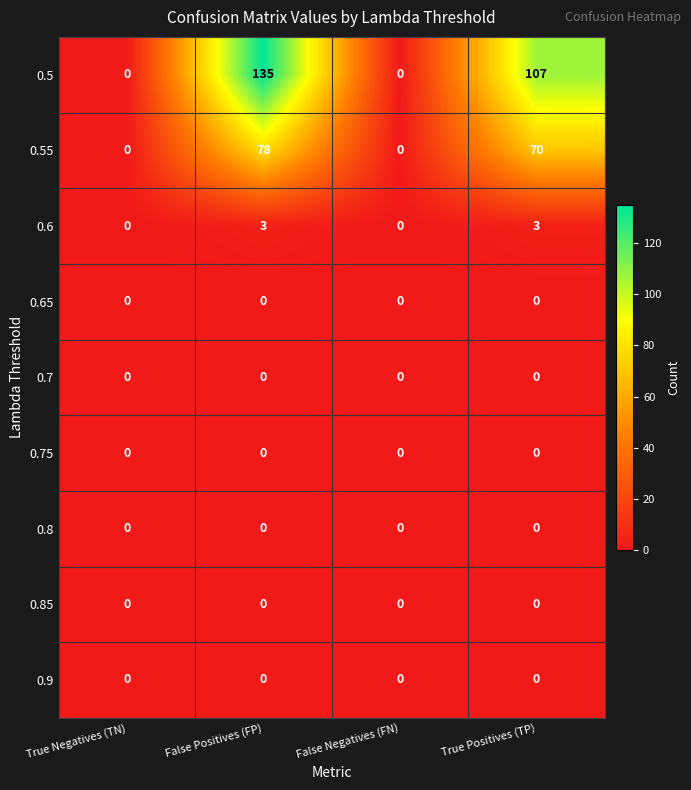

At which label does 0.5 first exceed 107?

False Positives (FP)